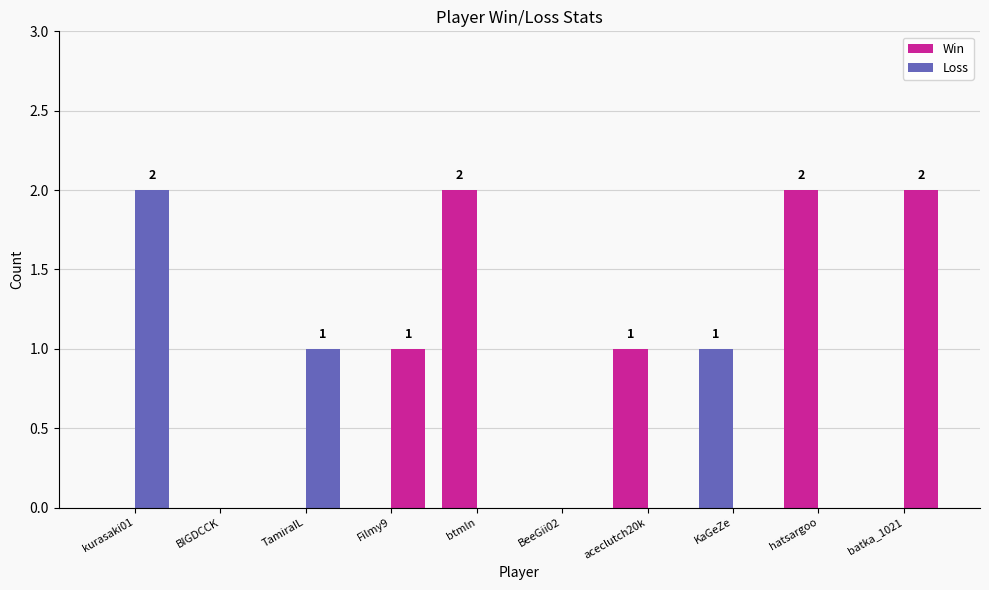

At which category does the chart reach its peak across all series?

btmln